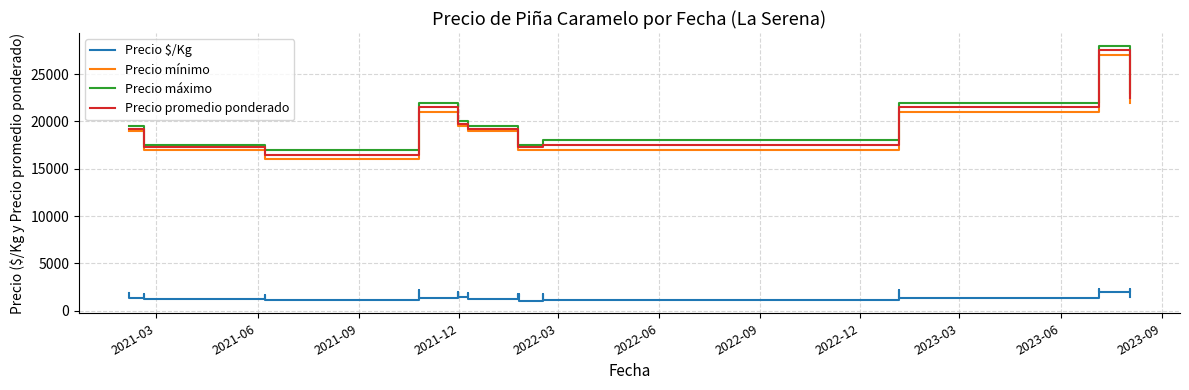

True or false: Precio $/Kg and Precio máximo intersect in this chart.

False